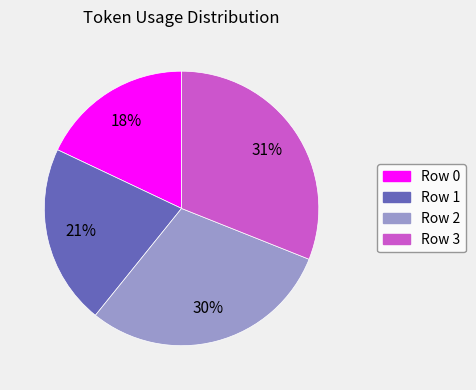

Is it true that Row 1 is 21% of the pie?

True